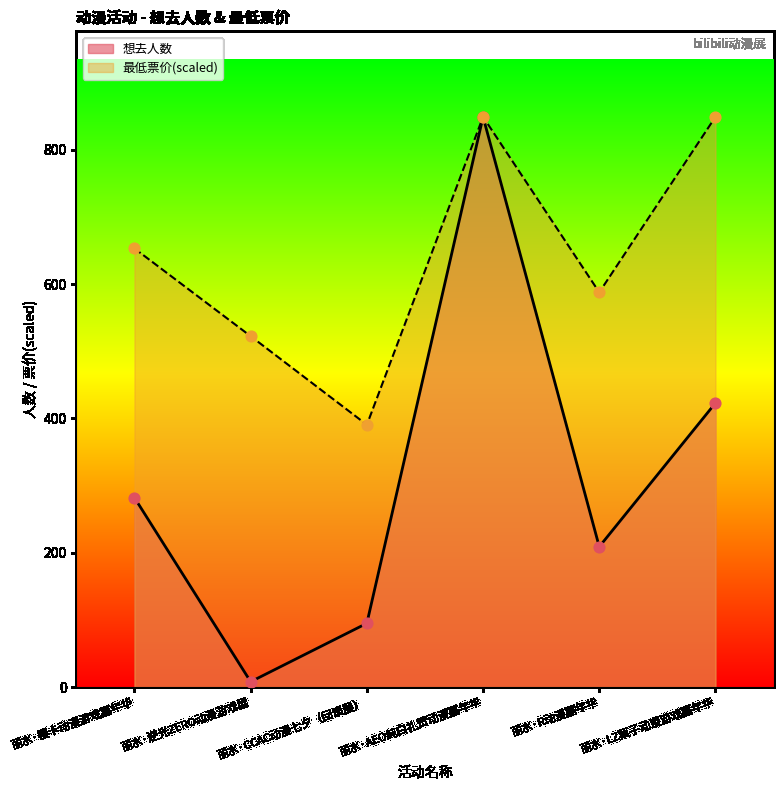

Which series contains the highest Y value?

想去人数